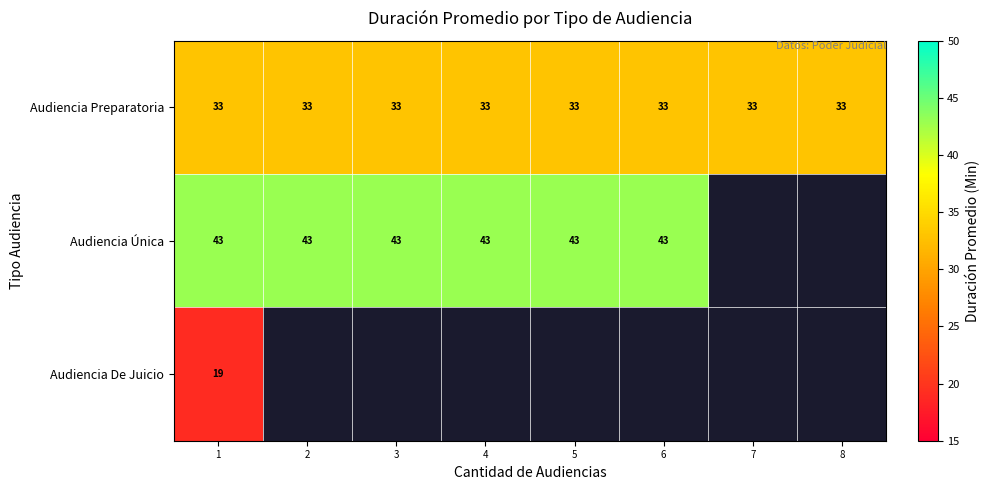

The value of Audiencia Única at 2 is 43. True or false?

True